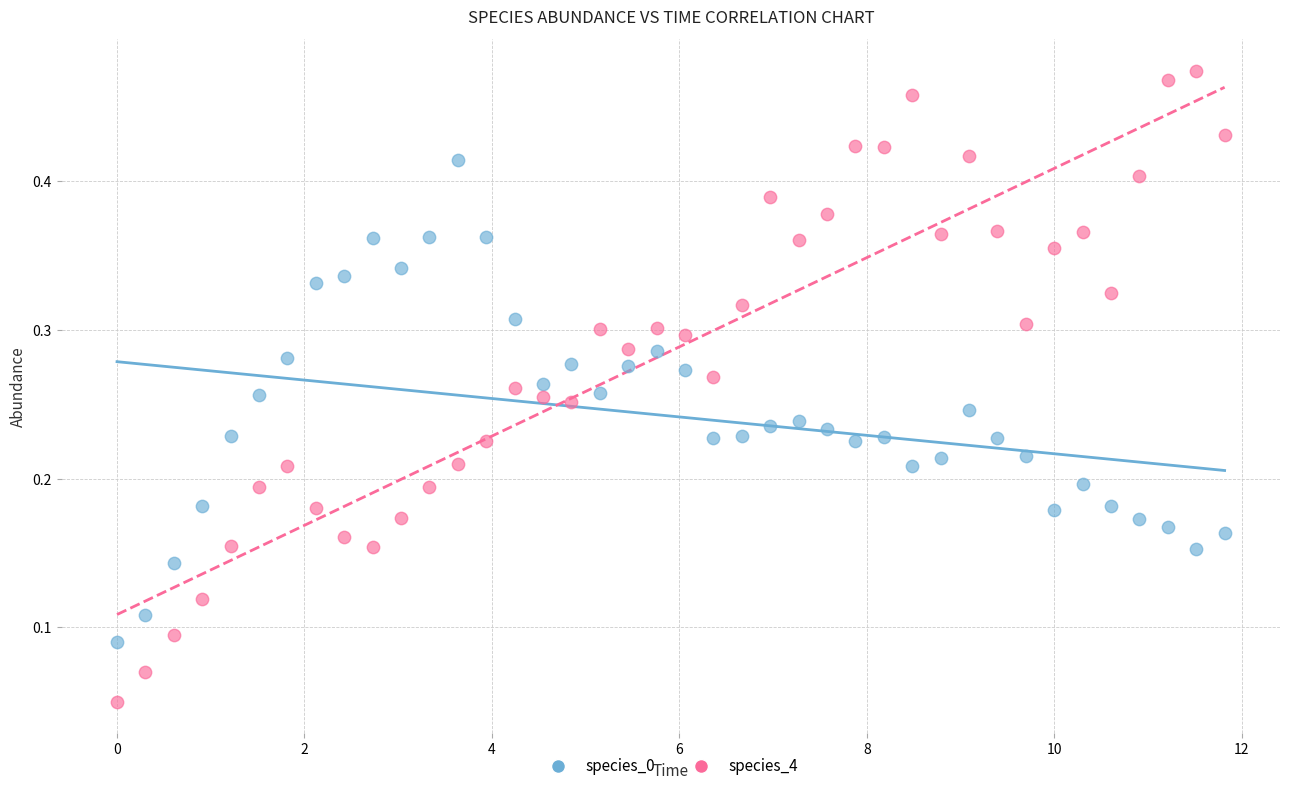

Across all data points, what is the range of X values (max minus min)?

11.8